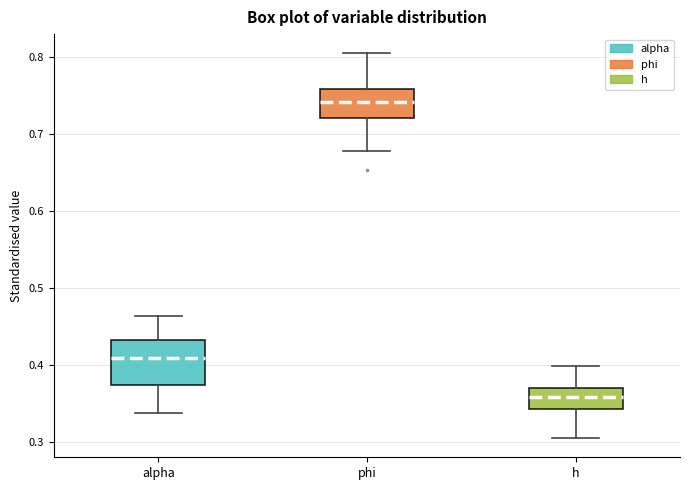

Where does the lower whisker of the box for phi end on the y-axis? The values are not printed on the chart, so give them approximately, as read against the axis.

0.68